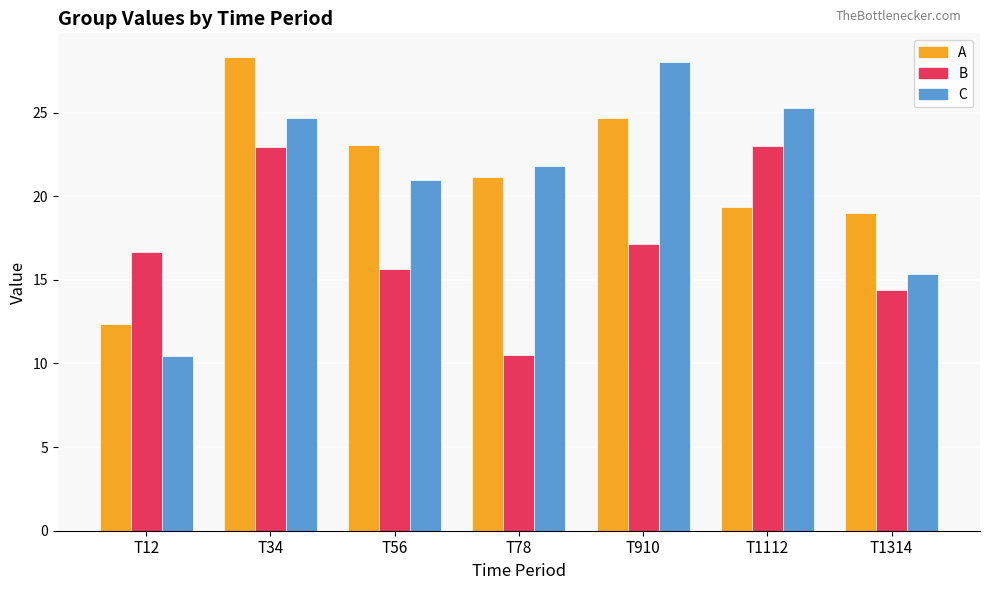

True or false: C has a value of 8.8 at T1112.

False